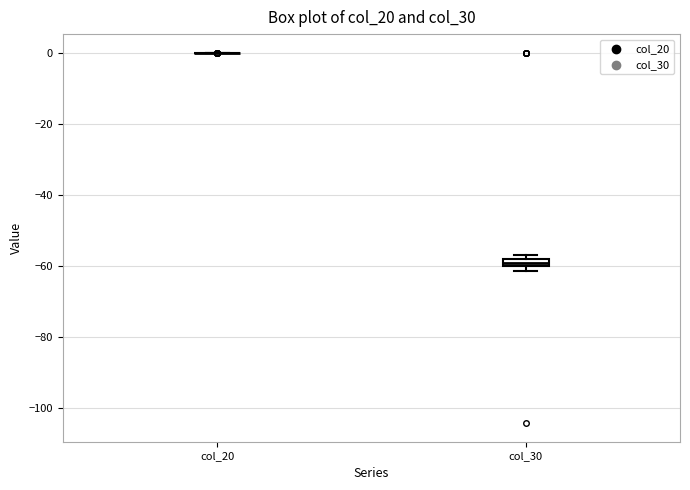

Which box is the tallest, from its lower edge to its upper edge?

col_30